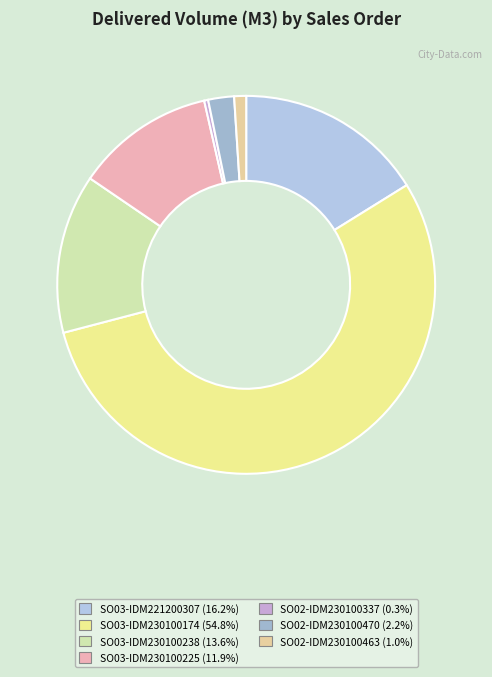

What portion of the pie excludes SO03-IDM230100238?

86.4%